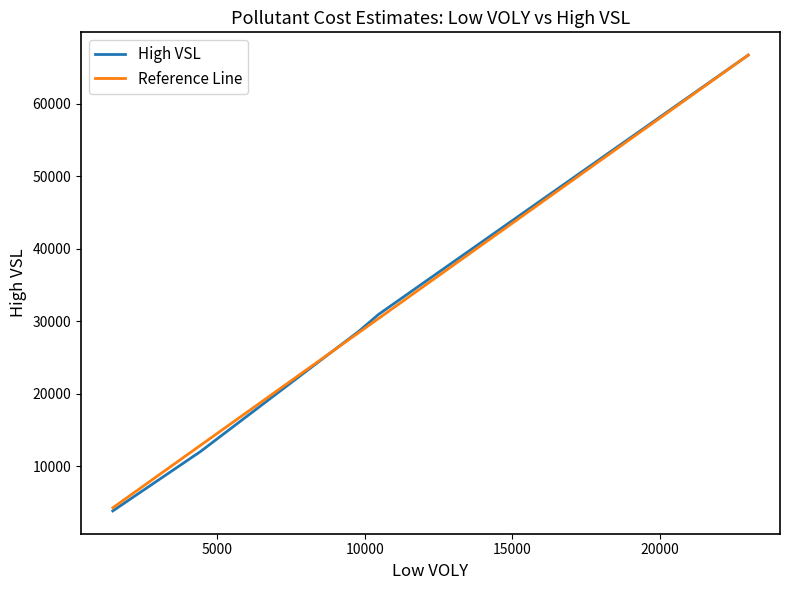

What is the average value of the Low VOLY series?

12019